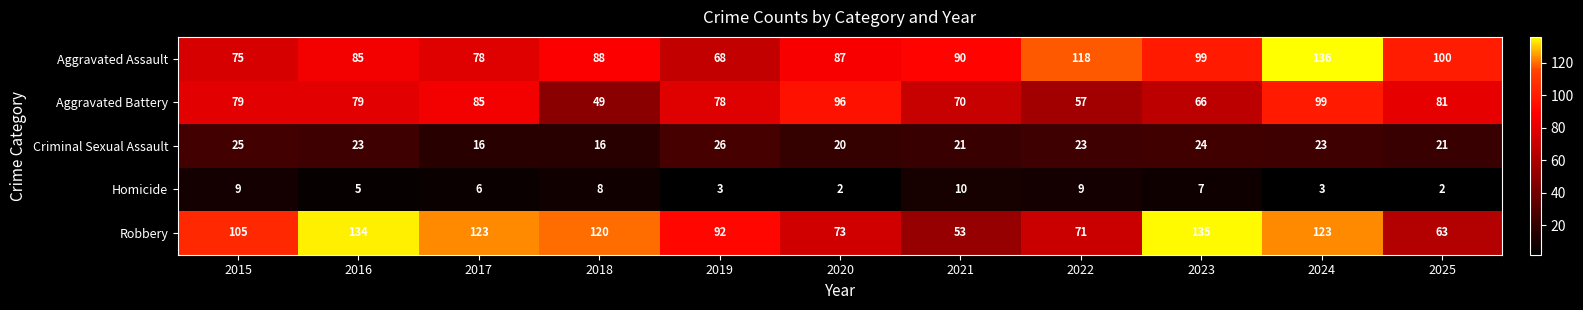

Rank the series by their maximum value, from lowest to highest.

Homicide, Criminal Sexual Assault, Aggravated Battery, Robbery, Aggravated Assault